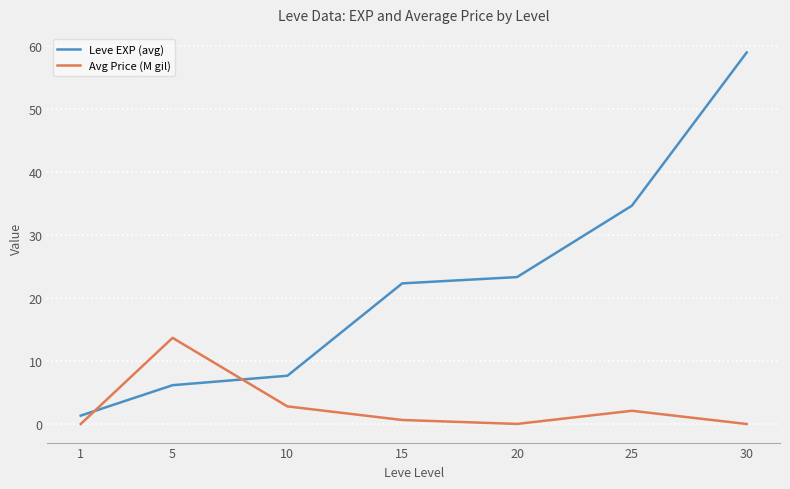

How many lines are shown in the chart?

2